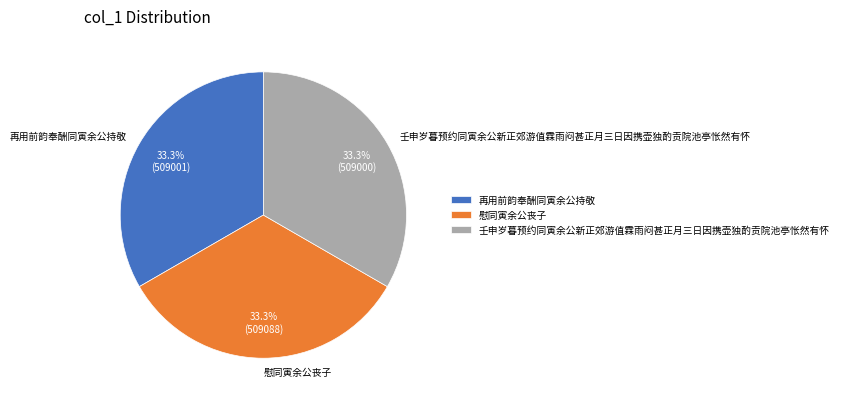

Is there a majority slice in this chart?

No